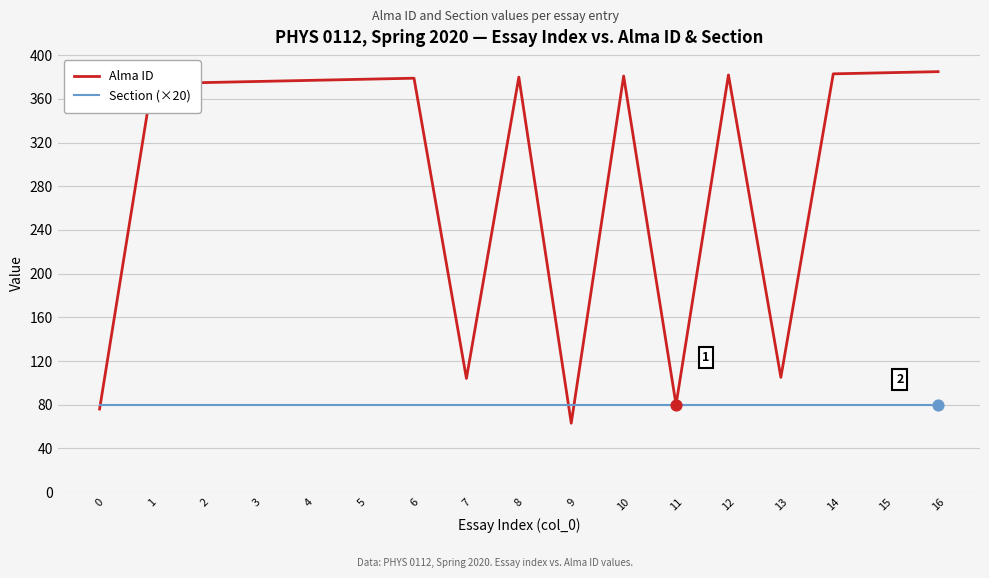

What is the spread (max minus min) of values at 5?

298